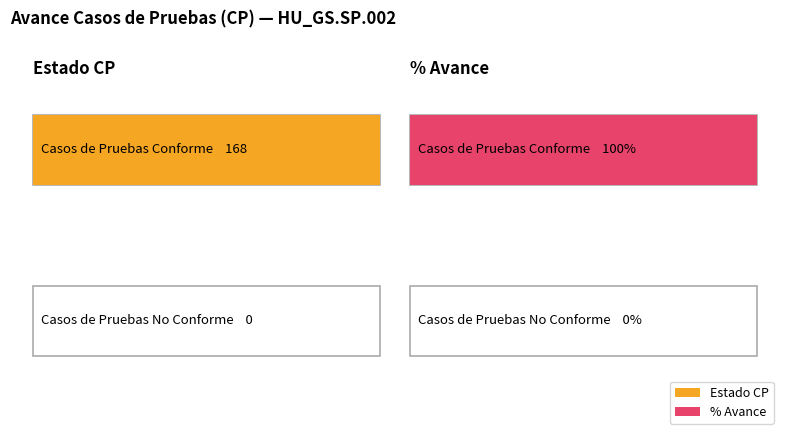

At which label does Maximum utilization reach its minimum?

Casos de Pruebas No Conforme